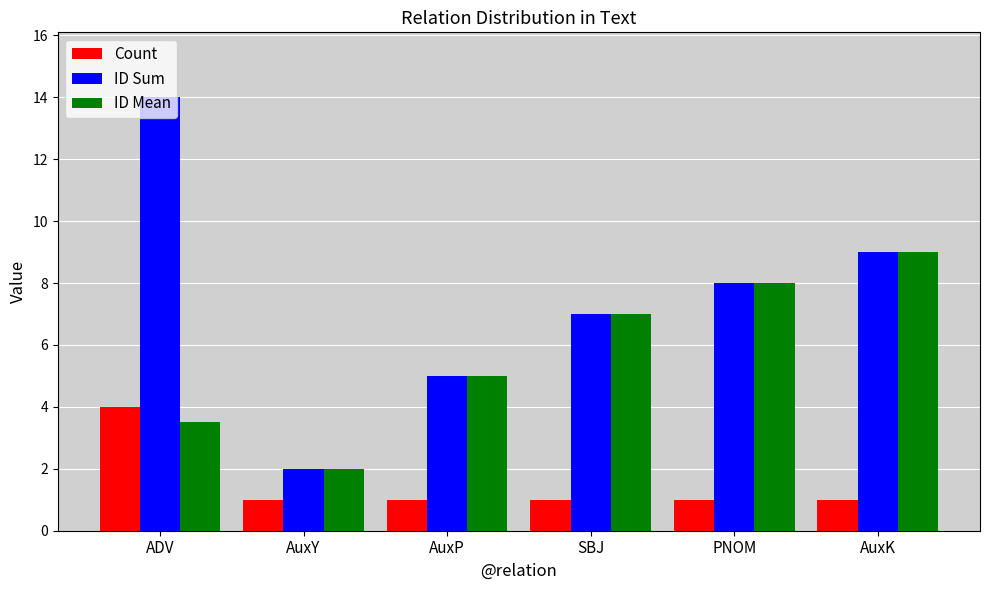

What is the difference between the ID Mean values at AuxK and AuxP?

4.0